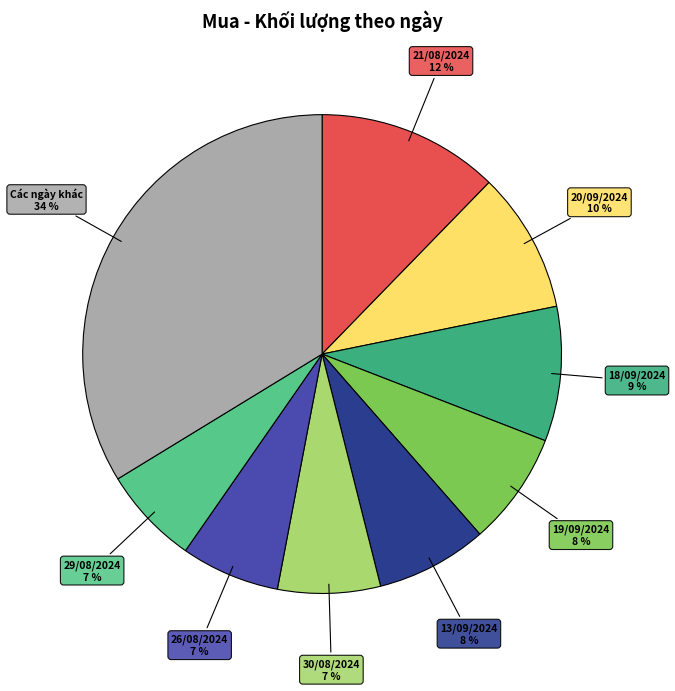

Is there any slice that represents more than half of the pie?

No